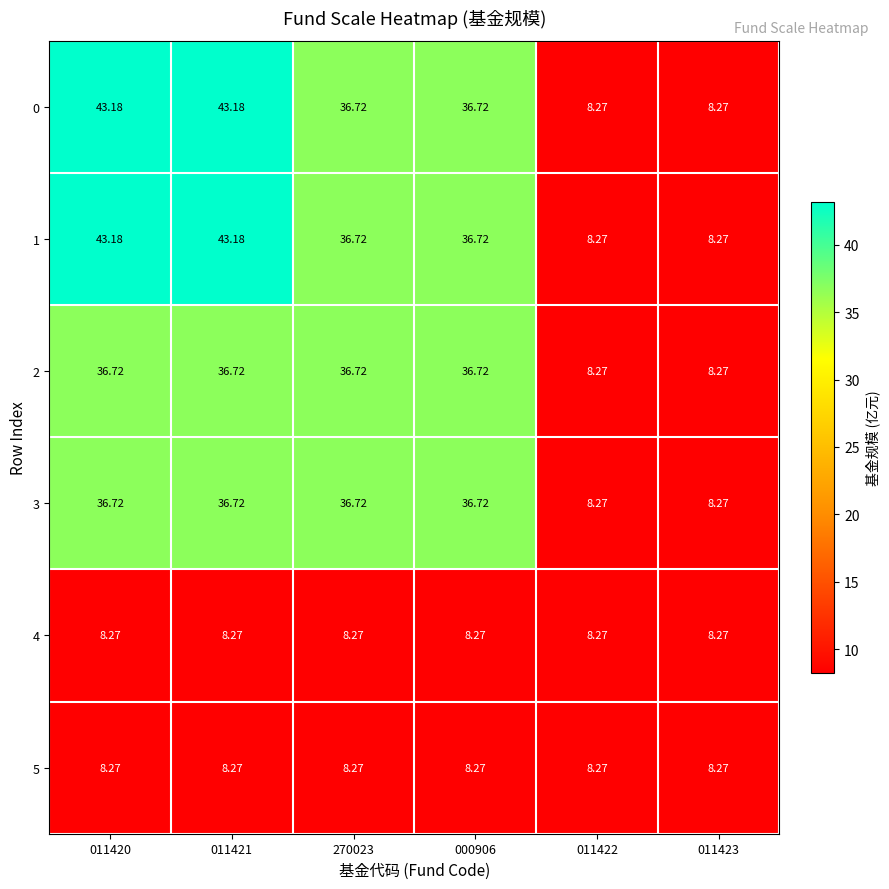

At how many categories does at least one series exceed 27?

4